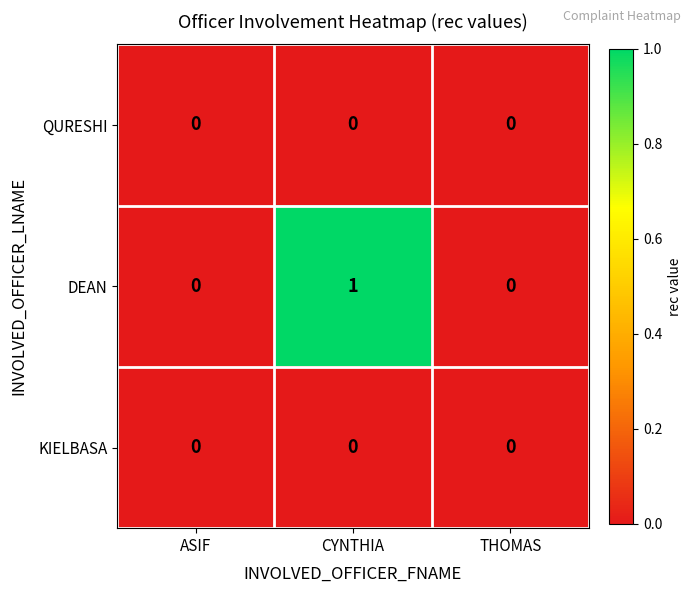

Reading left to right, extract all data points from this chart.

QURESHI: 0	0	0
DEAN: 0	1	0
KIELBASA: 0	0	0